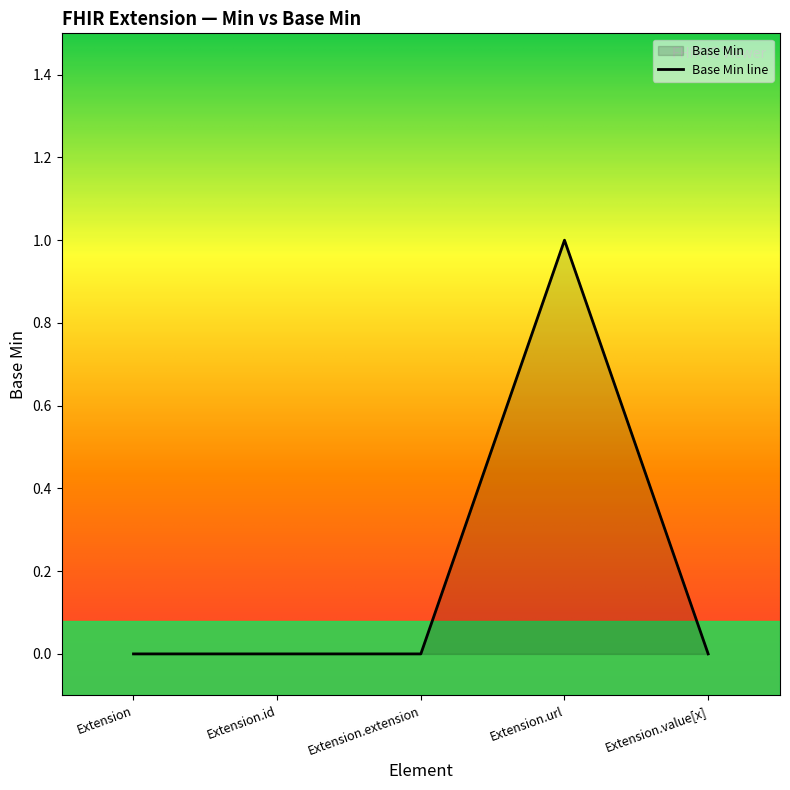

What is the difference between the maximum and second lowest values?

1